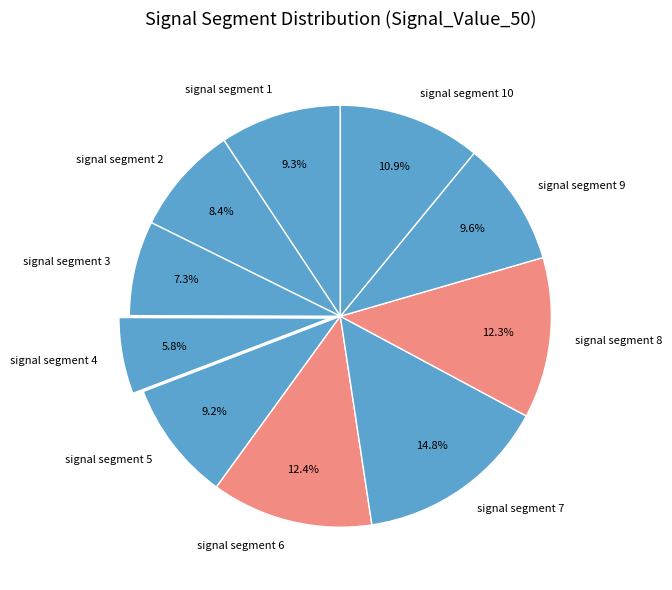

What portion of the pie excludes signal segment 5?

90.8%